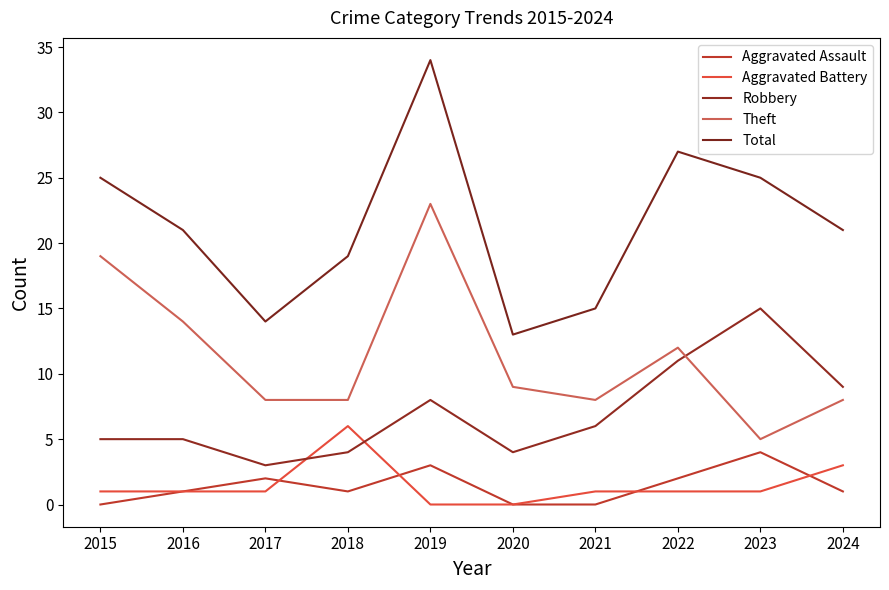

What is the value of the Robbery point at the 10th from the left?

9